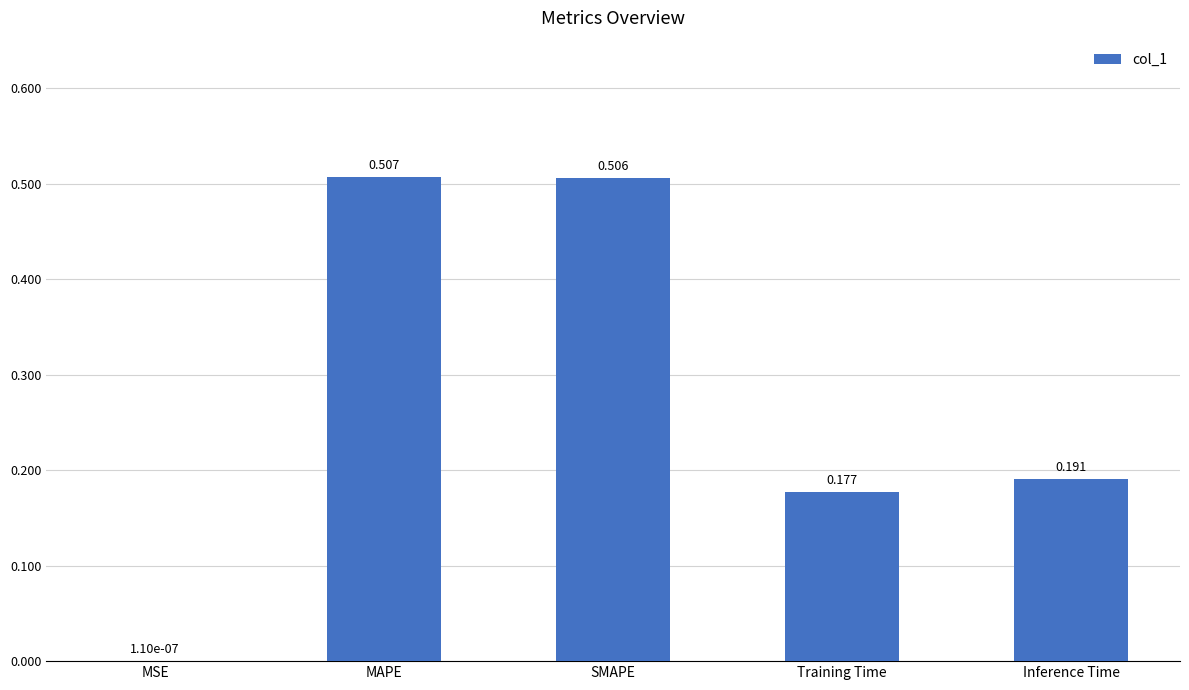

Where is the data nearest to the value 0?

MSE